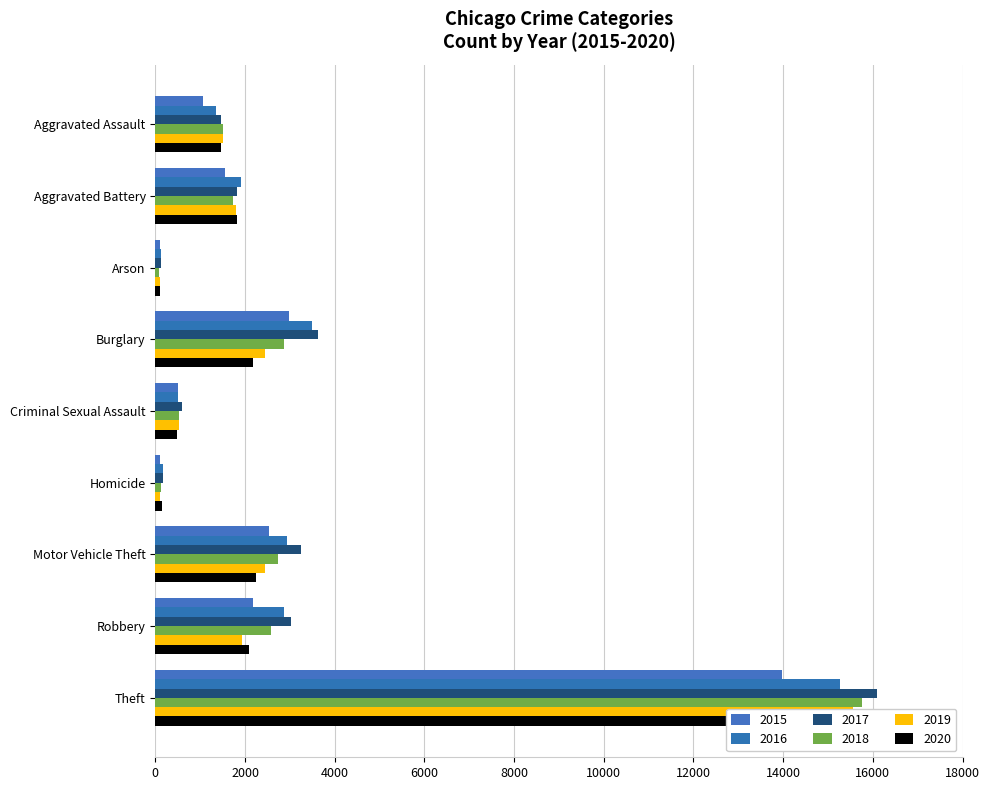

At which category does the chart reach its minimum across all series?

Arson